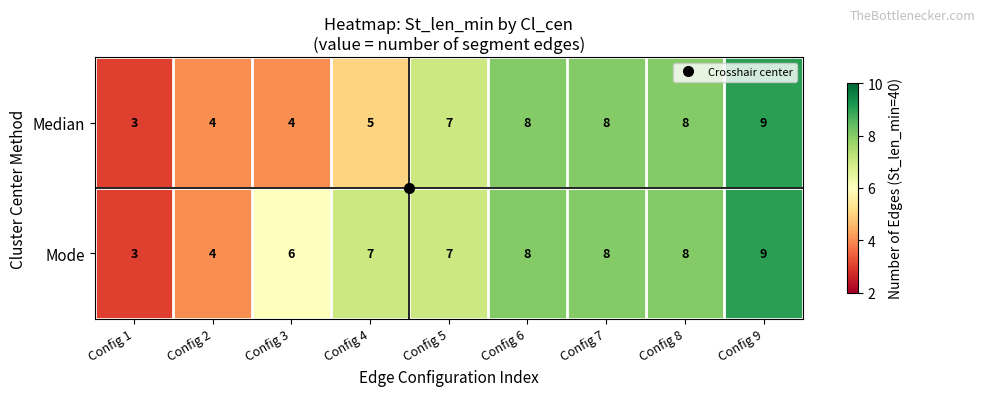

What is the difference between the maximum and minimum values in the Median series?

6